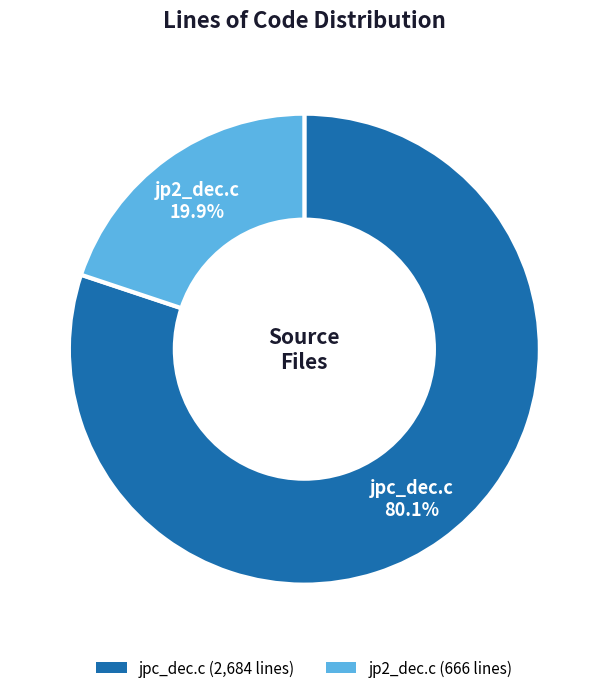

What is the majority slice?

jpc_dec.c